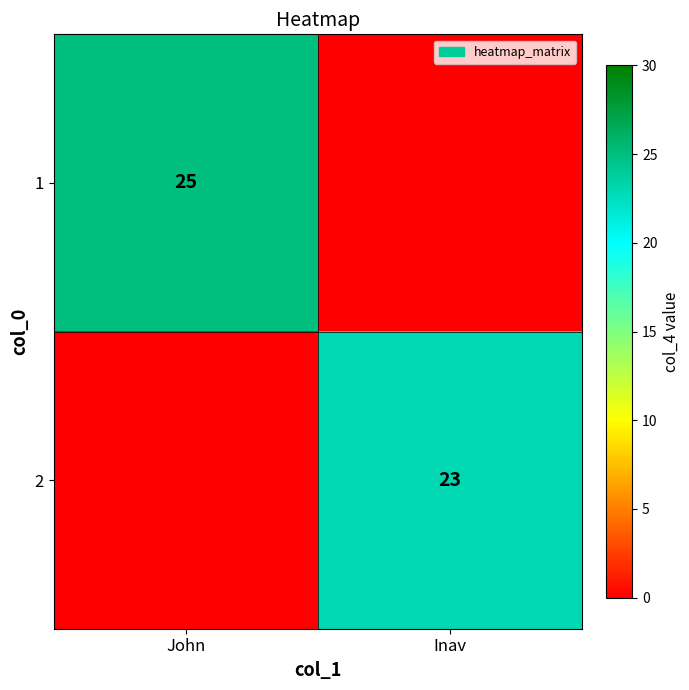

The value of 1 at John is 33. True or false?

False